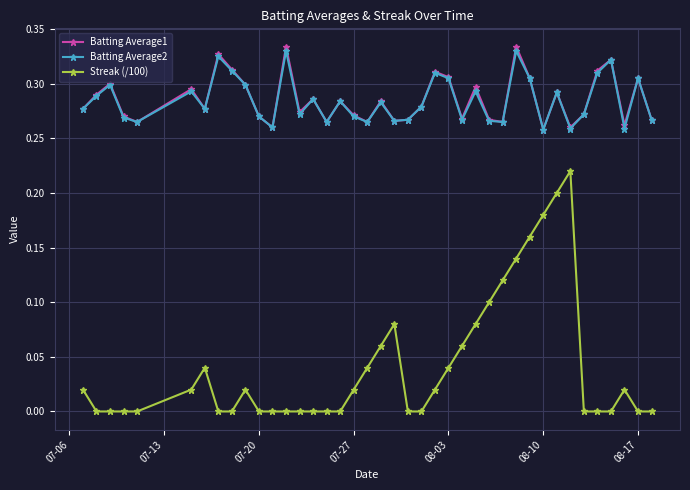

In Batting Average1, how many points are lower than both neighbors (excluding endpoints)?

12